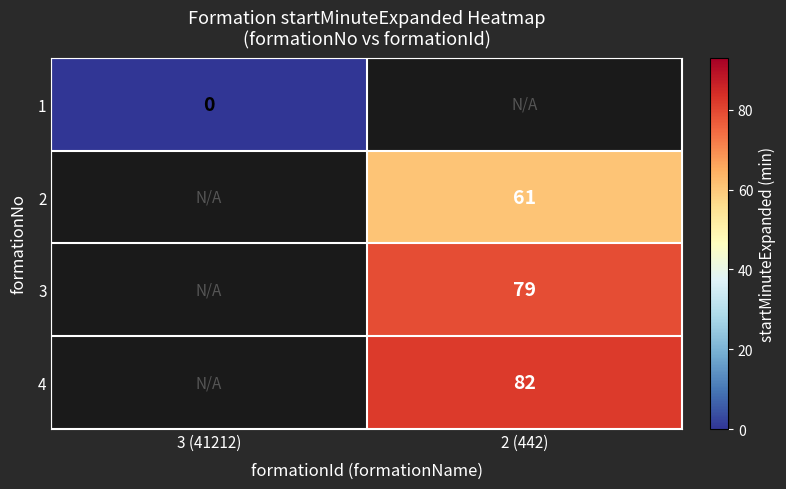

The value of 4 at 2 (442) is 82. True or false?

True